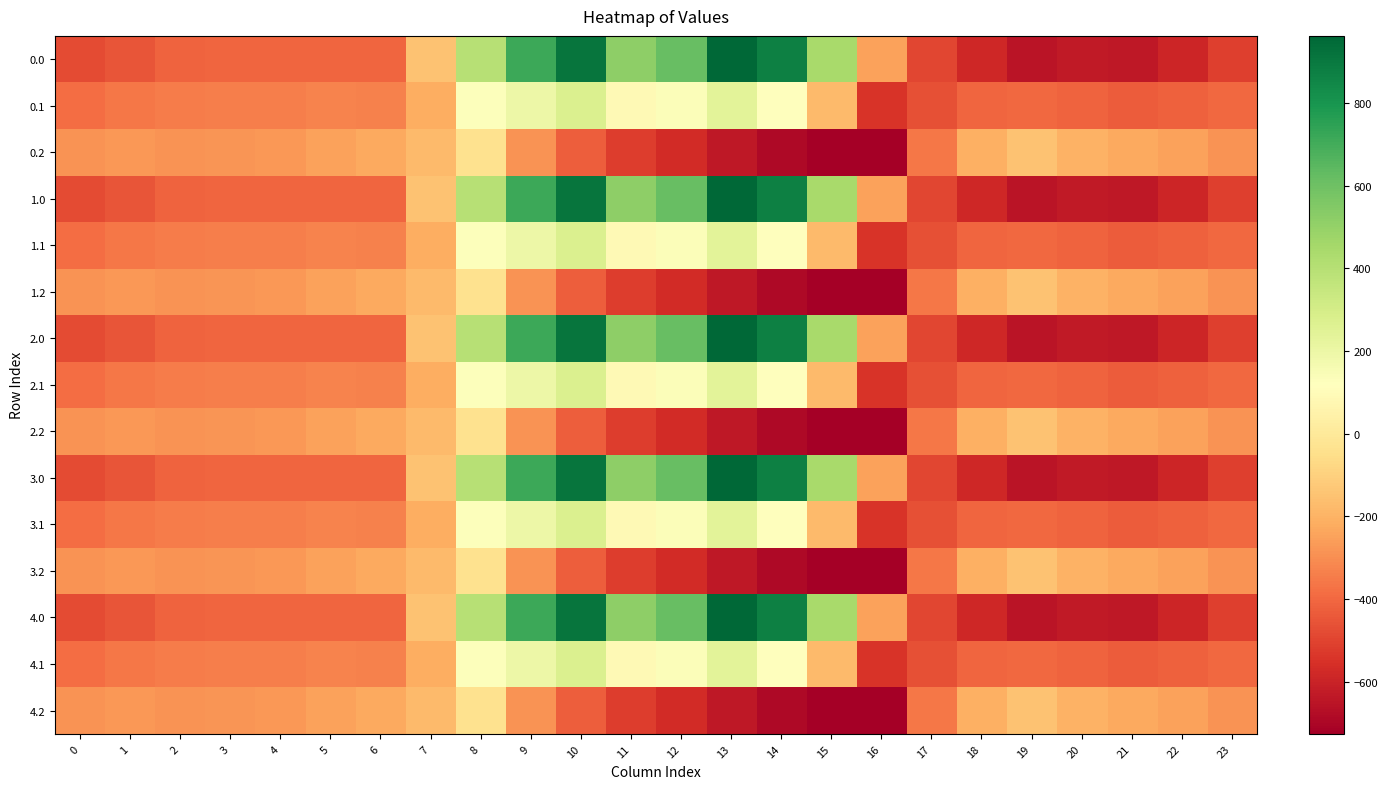

Reading right to left, transcribe all the data shown in this chart.

0.0: 23=-511.3	22=-592.3	21=-638.4	20=-629.9	19=-649.2	18=-586.7	17=-494.8	16=-250.9	15=443.0	14=870.3	13=962.7	12=619.4	11=516.0	10=916.2	9=716.9	8=395.3	7=-150.1	6=-408.0	5=-403.8	4=-404.9	3=-404.4	2=-410.3	1=-449.5	0=-482.0
0.1: 23=-399.4	22=-419.9	21=-432.4	20=-414.5	19=-400.2	18=-405.4	17=-466.6	16=-547.3	15=-173.1	14=113.7	13=241.5	12=134.6	11=87.0	10=274.1	9=191.1	8=125.2	7=-217.1	6=-332.2	5=-325.7	4=-339.6	3=-342.7	2=-347.9	1=-361.1	0=-384.6
0.2: 23=-287.5	22=-247.4	21=-226.4	20=-199.2	19=-151.0	18=-210.0	17=-362.4	16=-726.6	15=-725.8	14=-687.4	13=-640.4	12=-571.2	11=-520.6	10=-423.5	9=-288.5	8=-35.3	7=-176.6	6=-228.8	5=-245.0	4=-274.4	3=-281.0	2=-285.5	1=-272.7	0=-287.1
1.0: 23=-511.3	22=-592.3	21=-638.4	20=-629.9	19=-649.2	18=-586.7	17=-494.8	16=-250.9	15=443.0	14=870.3	13=962.7	12=619.4	11=516.0	10=916.2	9=716.9	8=395.3	7=-150.1	6=-408.0	5=-403.8	4=-404.9	3=-404.4	2=-410.3	1=-449.5	0=-482.0
1.1: 23=-399.4	22=-419.9	21=-432.4	20=-414.5	19=-400.2	18=-405.4	17=-466.6	16=-547.3	15=-173.1	14=113.7	13=241.5	12=134.6	11=87.0	10=274.1	9=191.1	8=125.2	7=-217.1	6=-332.2	5=-325.7	4=-339.6	3=-342.7	2=-347.9	1=-361.1	0=-384.6
1.2: 23=-287.5	22=-247.4	21=-226.4	20=-199.2	19=-151.0	18=-210.0	17=-362.4	16=-726.6	15=-725.8	14=-687.4	13=-640.4	12=-571.2	11=-520.6	10=-423.5	9=-288.5	8=-35.3	7=-176.6	6=-228.8	5=-245.0	4=-274.4	3=-281.0	2=-285.5	1=-272.7	0=-287.1
2.0: 23=-511.3	22=-592.3	21=-638.4	20=-629.9	19=-649.2	18=-586.7	17=-494.8	16=-250.9	15=443.0	14=870.3	13=962.7	12=619.4	11=516.0	10=916.2	9=716.9	8=395.3	7=-150.1	6=-408.0	5=-403.8	4=-404.9	3=-404.4	2=-410.3	1=-449.5	0=-482.0
2.1: 23=-399.4	22=-419.9	21=-432.4	20=-414.5	19=-400.2	18=-405.4	17=-466.6	16=-547.3	15=-173.1	14=113.7	13=241.5	12=134.6	11=87.0	10=274.1	9=191.1	8=125.2	7=-217.1	6=-332.2	5=-325.7	4=-339.6	3=-342.7	2=-347.9	1=-361.1	0=-384.6
2.2: 23=-287.5	22=-247.4	21=-226.4	20=-199.2	19=-151.0	18=-210.0	17=-362.4	16=-726.6	15=-725.8	14=-687.4	13=-640.4	12=-571.2	11=-520.6	10=-423.5	9=-288.5	8=-35.3	7=-176.6	6=-228.8	5=-245.0	4=-274.4	3=-281.0	2=-285.5	1=-272.7	0=-287.1
3.0: 23=-511.3	22=-592.3	21=-638.4	20=-629.9	19=-649.2	18=-586.7	17=-494.8	16=-250.9	15=443.0	14=870.3	13=962.7	12=619.4	11=516.0	10=916.2	9=716.9	8=395.3	7=-150.1	6=-408.0	5=-403.8	4=-404.9	3=-404.4	2=-410.3	1=-449.5	0=-482.0
3.1: 23=-399.4	22=-419.9	21=-432.4	20=-414.5	19=-400.2	18=-405.4	17=-466.6	16=-547.3	15=-173.1	14=113.7	13=241.5	12=134.6	11=87.0	10=274.1	9=191.1	8=125.2	7=-217.1	6=-332.2	5=-325.7	4=-339.6	3=-342.7	2=-347.9	1=-361.1	0=-384.6
3.2: 23=-287.5	22=-247.4	21=-226.4	20=-199.2	19=-151.0	18=-210.0	17=-362.4	16=-726.6	15=-725.8	14=-687.4	13=-640.4	12=-571.2	11=-520.6	10=-423.5	9=-288.5	8=-35.3	7=-176.6	6=-228.8	5=-245.0	4=-274.4	3=-281.0	2=-285.5	1=-272.7	0=-287.1
4.0: 23=-511.3	22=-592.3	21=-638.4	20=-629.9	19=-649.2	18=-586.7	17=-494.8	16=-250.9	15=443.0	14=870.3	13=962.7	12=619.4	11=516.0	10=916.2	9=716.9	8=395.3	7=-150.1	6=-408.0	5=-403.8	4=-404.9	3=-404.4	2=-410.3	1=-449.5	0=-482.0
4.1: 23=-399.4	22=-419.9	21=-432.4	20=-414.5	19=-400.2	18=-405.4	17=-466.6	16=-547.3	15=-173.1	14=113.7	13=241.5	12=134.6	11=87.0	10=274.1	9=191.1	8=125.2	7=-217.1	6=-332.2	5=-325.7	4=-339.6	3=-342.7	2=-347.9	1=-361.1	0=-384.6
4.2: 23=-287.5	22=-247.4	21=-226.4	20=-199.2	19=-151.0	18=-210.0	17=-362.4	16=-726.6	15=-725.8	14=-687.4	13=-640.4	12=-571.2	11=-520.6	10=-423.5	9=-288.5	8=-35.3	7=-176.6	6=-228.8	5=-245.0	4=-274.4	3=-281.0	2=-285.5	1=-272.7	0=-287.1